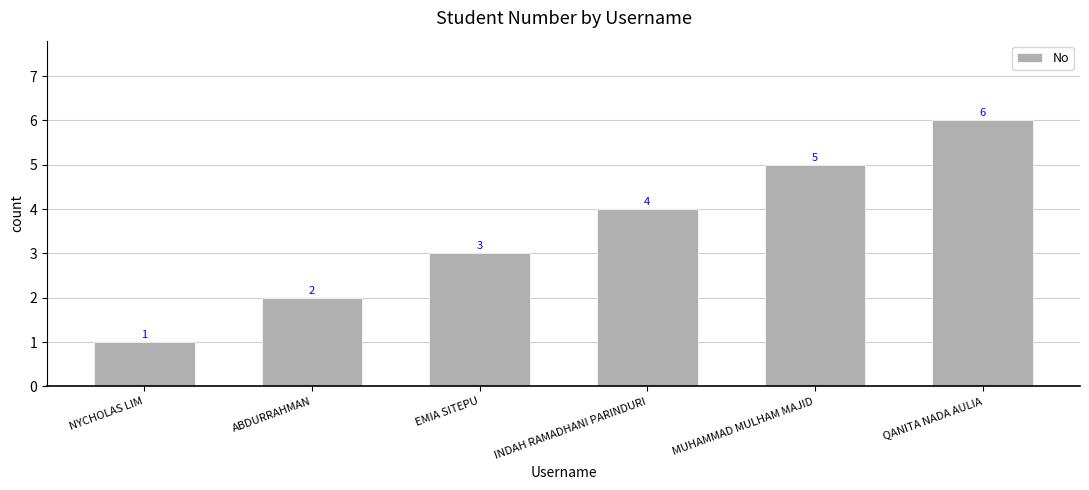

Reading left to right, what are all the values shown in this chart?

1	2	3	4	5	6